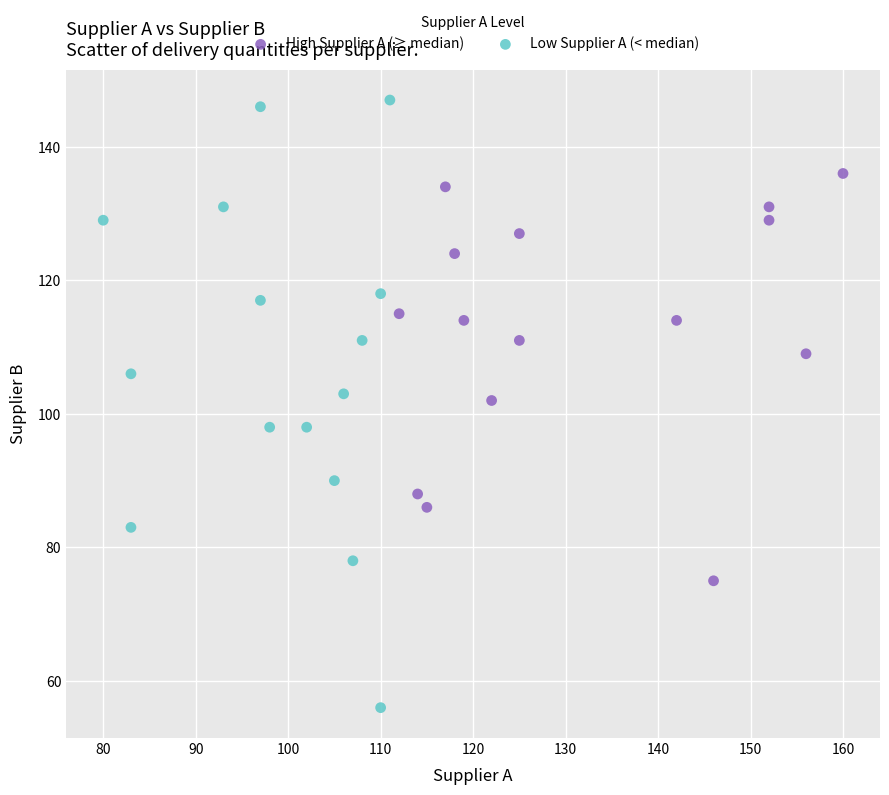

Which series contains the lowest Y value?

Low Supplier A (< median)